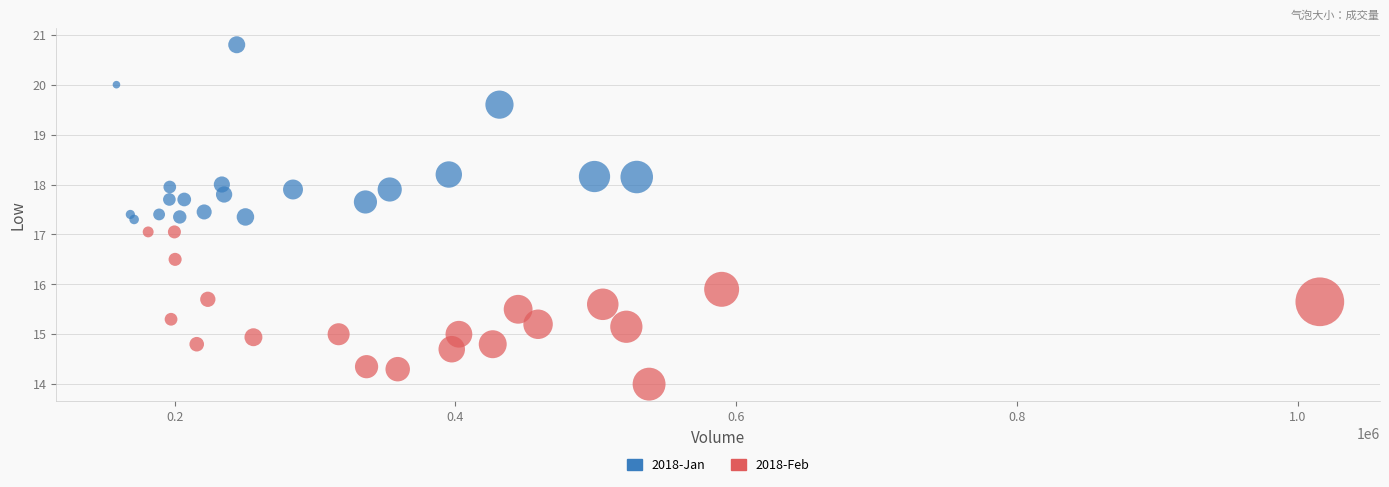

Which series has the largest Y range (max minus min)?

2018-Jan